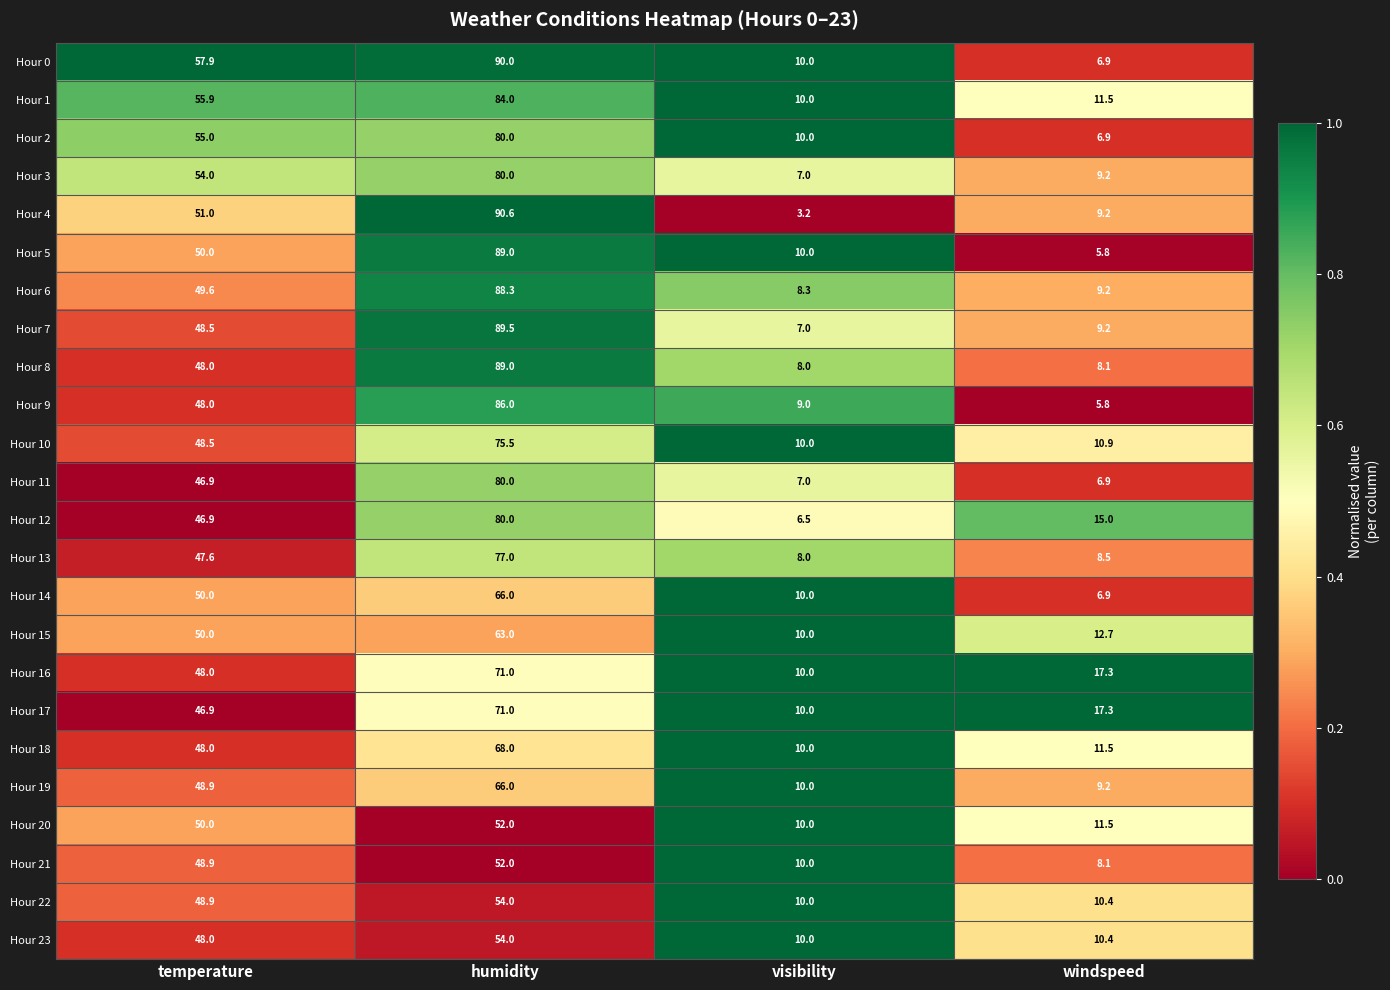

Which series has the largest total across all categories?

Hour 0